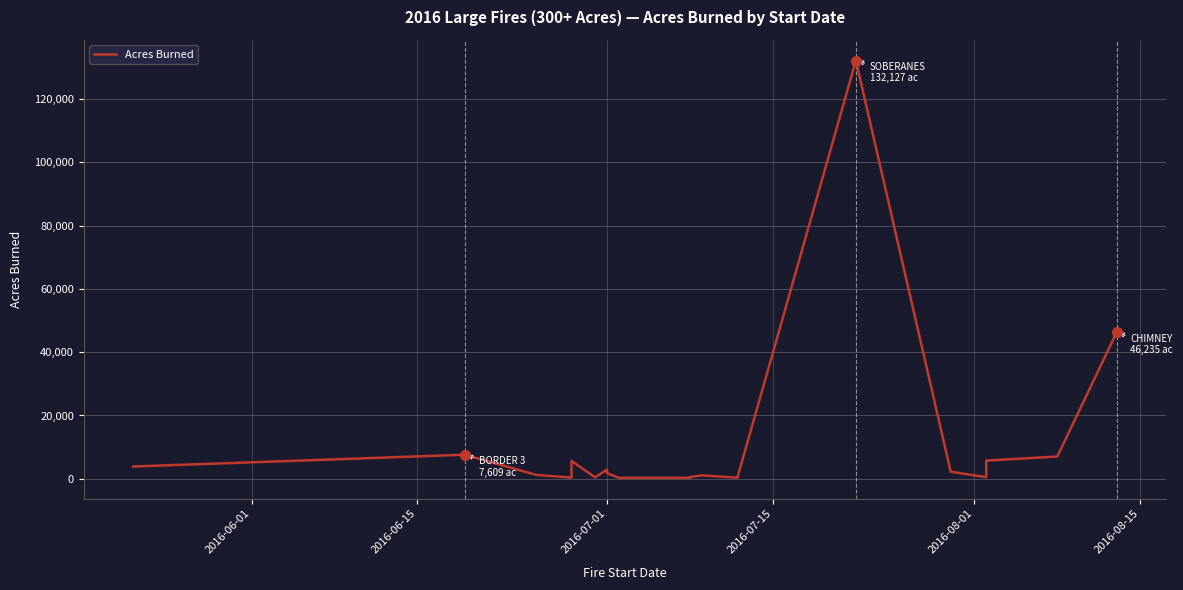

The chart shows a value of 2946 at 2016-06-15. True or false?

False